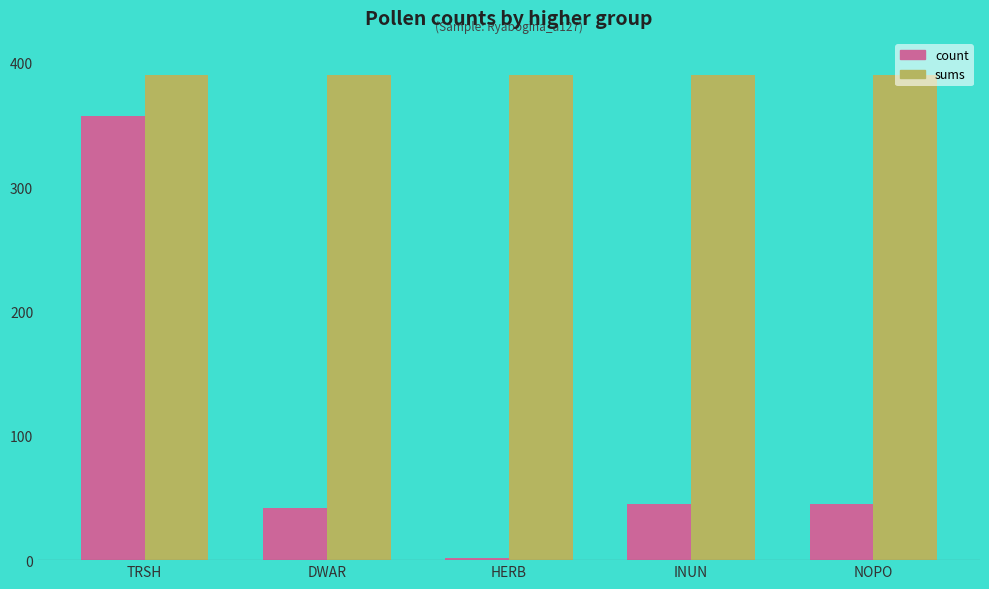

Which series has the largest total across all categories?

sums